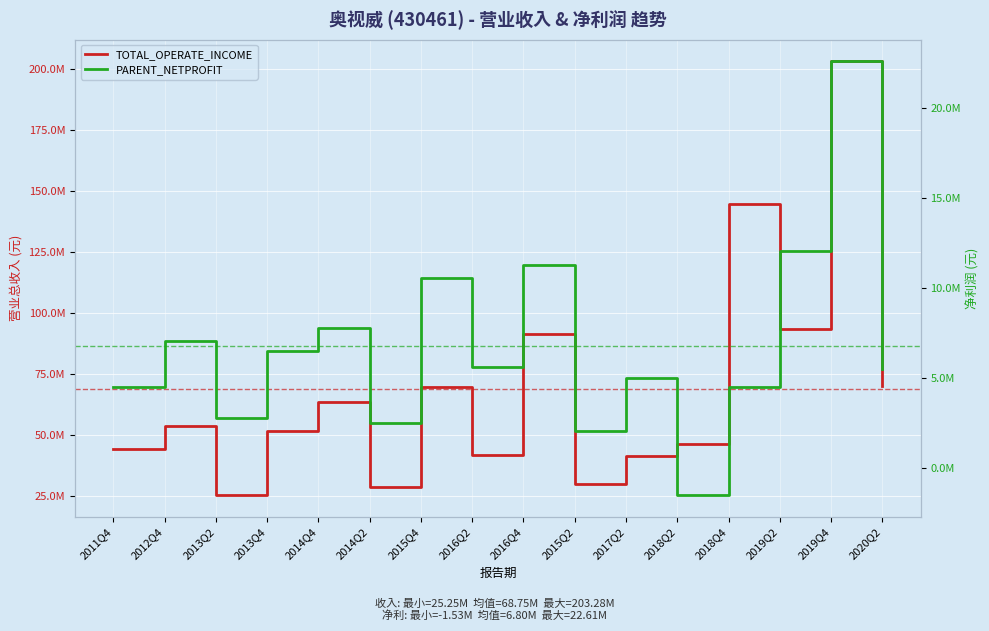

Is the value of TOTAL_OPERATE_INCOME at 2017Q2 greater than the value of PARENT_NETPROFIT at 2011Q4?

Yes